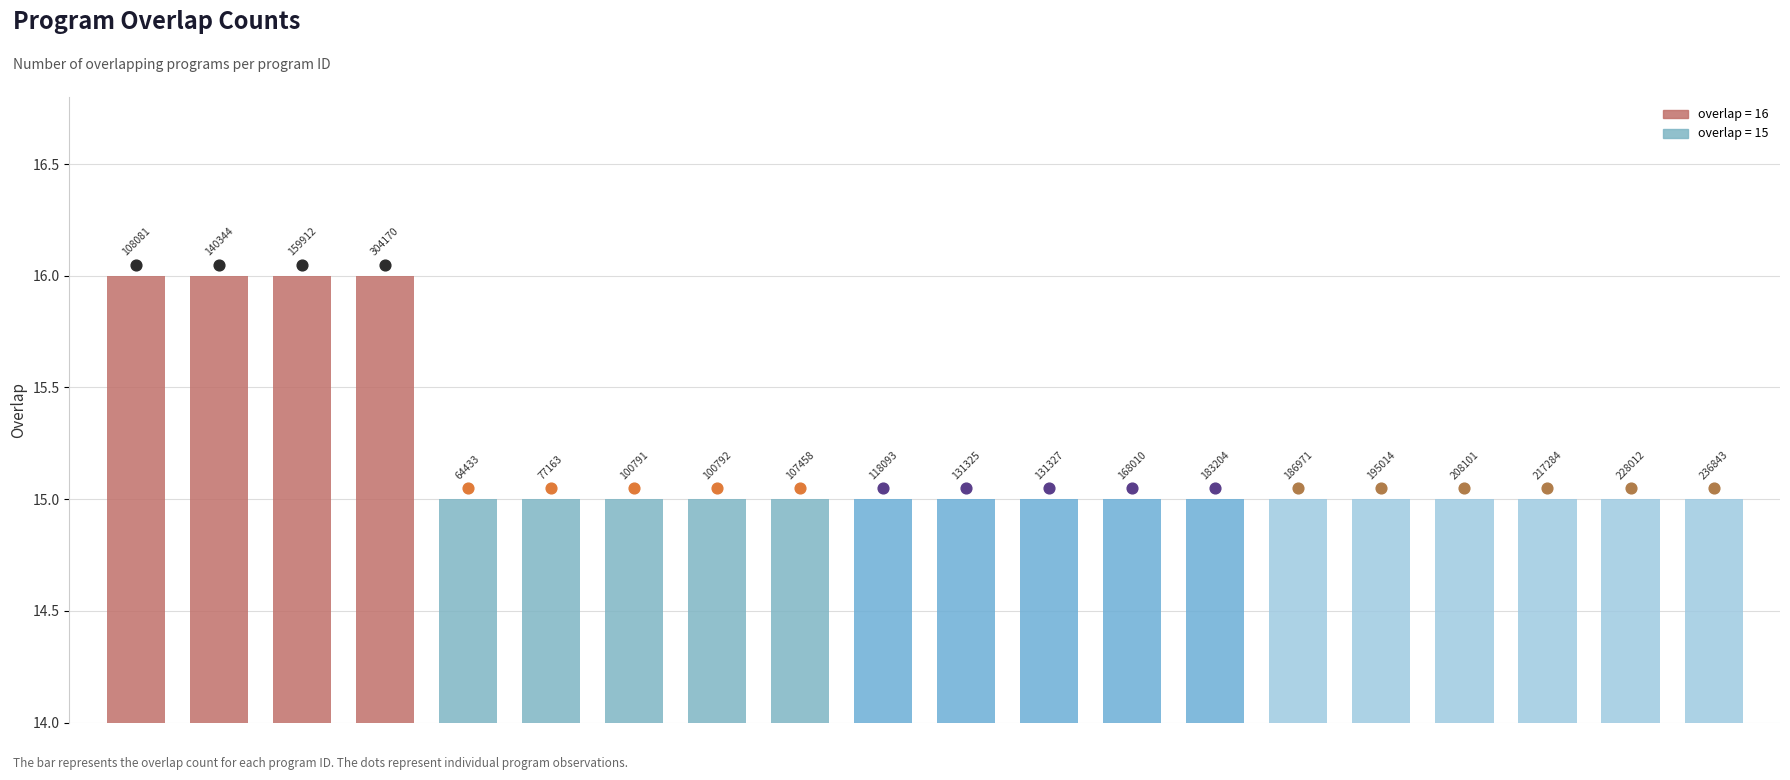

What is the change in value from 0 to 16?

-1